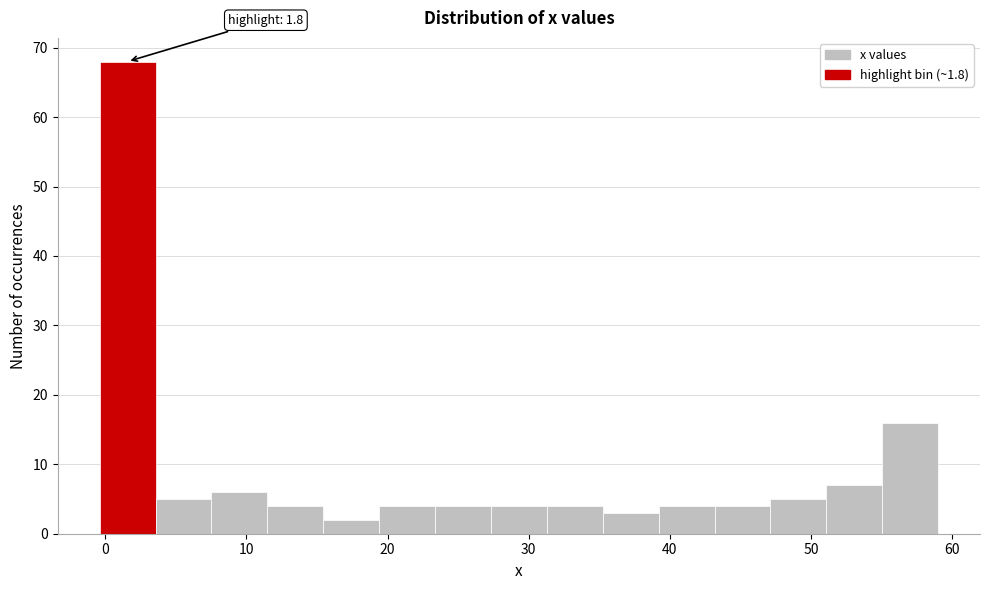

Read against the x-axis, roughly where is the centre of the tallest bar?

2